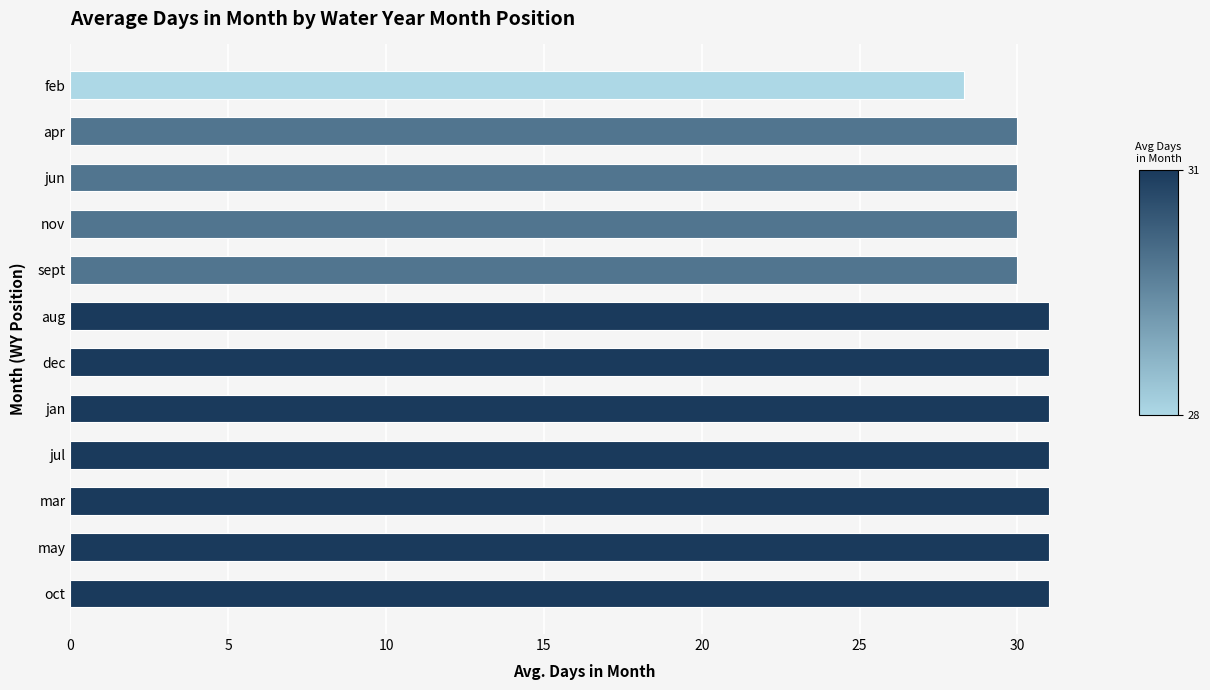

What is the difference between the maximum and second lowest values?

1.0